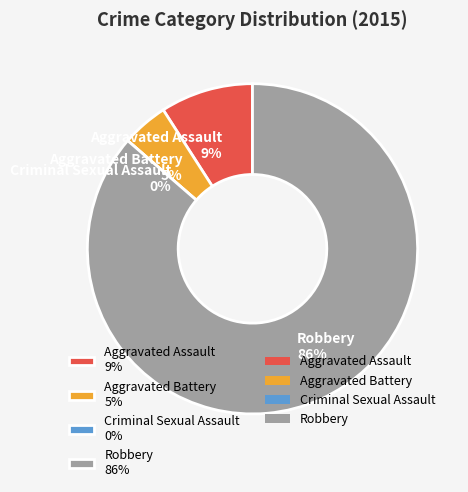

Which has a higher value, Aggravated Assault or Criminal Sexual Assault?

Aggravated Assault